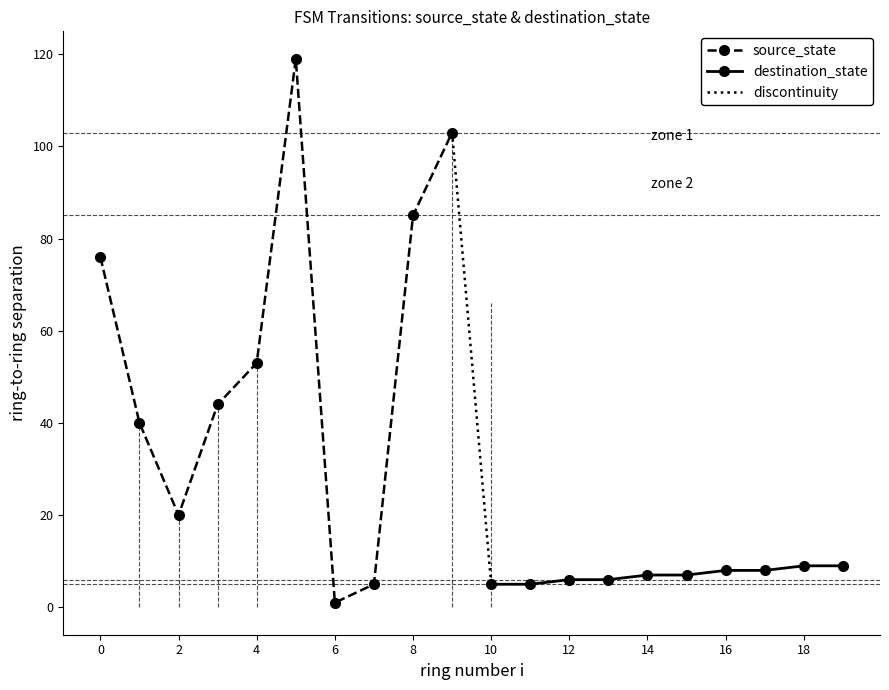

At which category does source_state reach its first local valley?

2